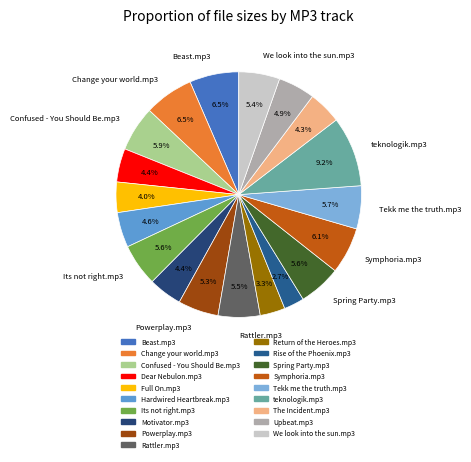

To the nearest percent, what portion does Full On.mp3 represent?

4%